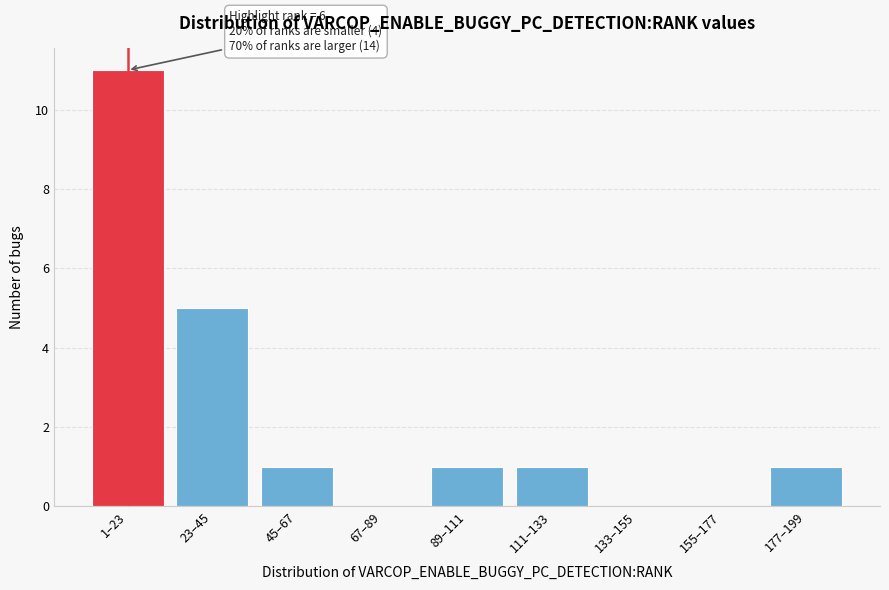

Reading left to right, transcribe all the data shown in this chart.

1–23=11	23–45=5	45–67=1	67–89=0	89–111=1	111–133=1	133–155=0	155–177=0	177–199=1